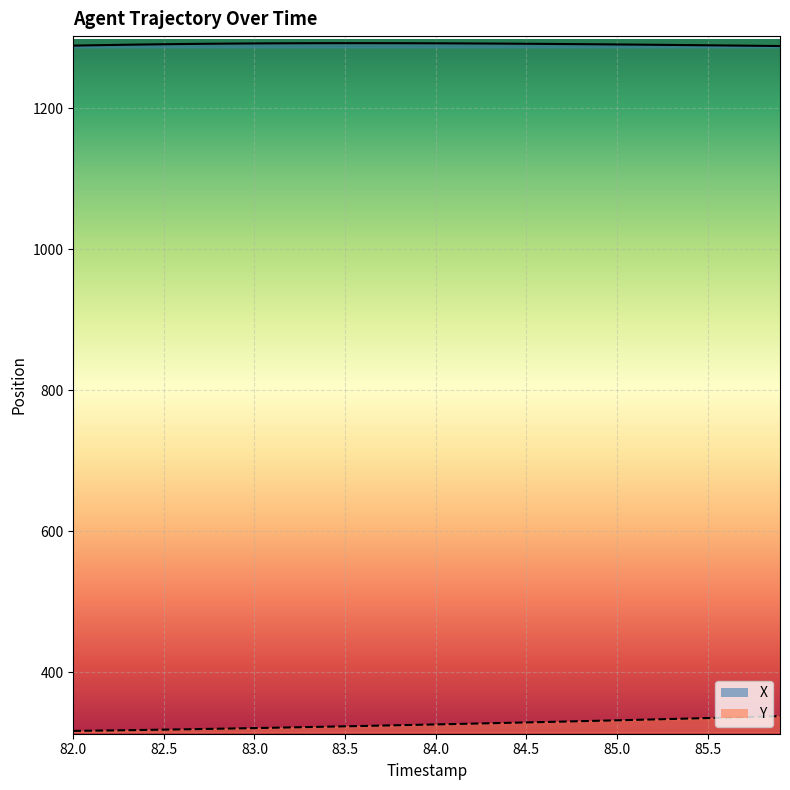

What value does the X series have at 85.8?

1288.3